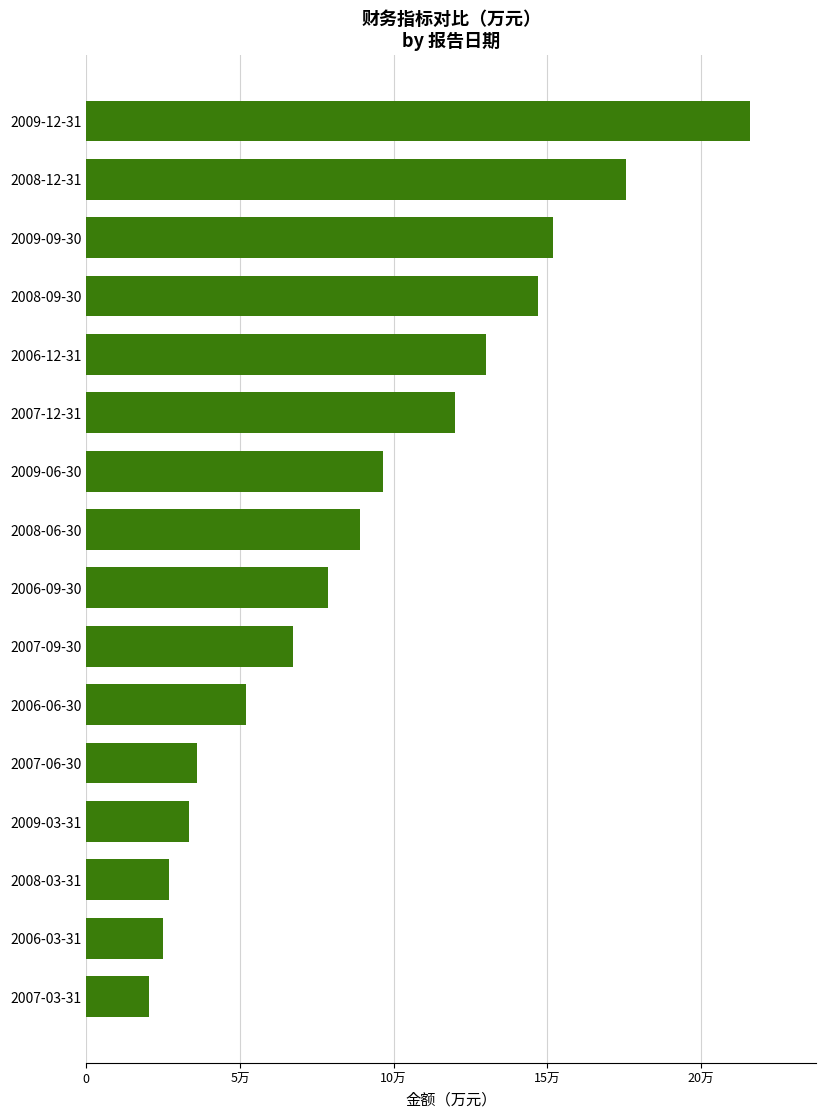

List the labels in order of value, smallest first.

2007-03-31, 2006-03-31, 2008-03-31, 2009-03-31, 2007-06-30, 2006-06-30, 2007-09-30, 2006-09-30, 2008-06-30, 2009-06-30, 2007-12-31, 2006-12-31, 2008-09-30, 2009-09-30, 2008-12-31, 2009-12-31